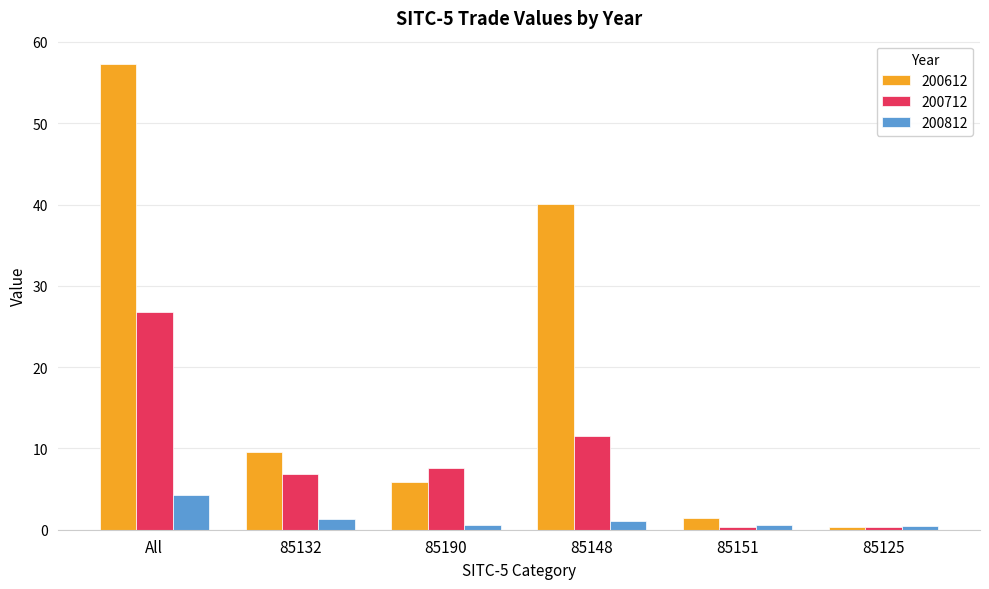

Which series has the largest range (max minus min)?

200612